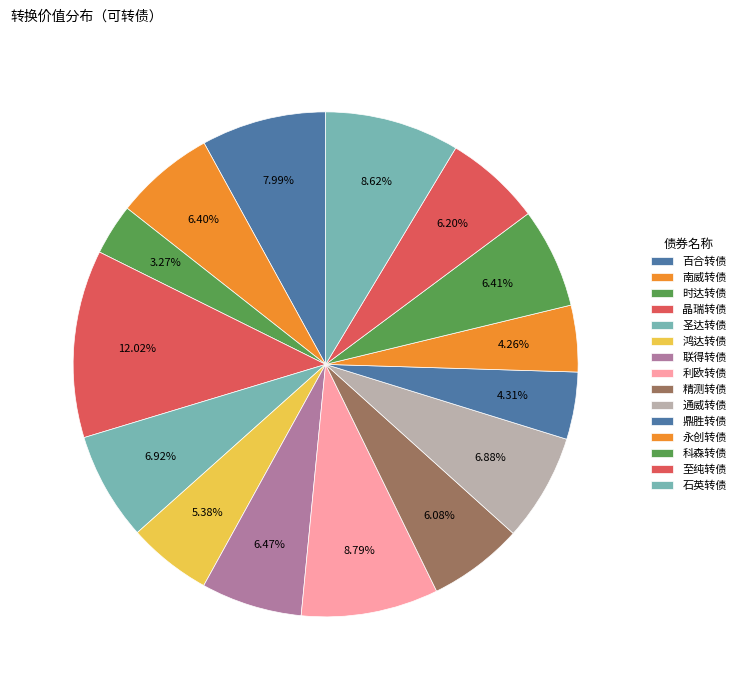

To the nearest percent, what is the combined percentage of 晶瑞转债 and 圣达转债?

15%